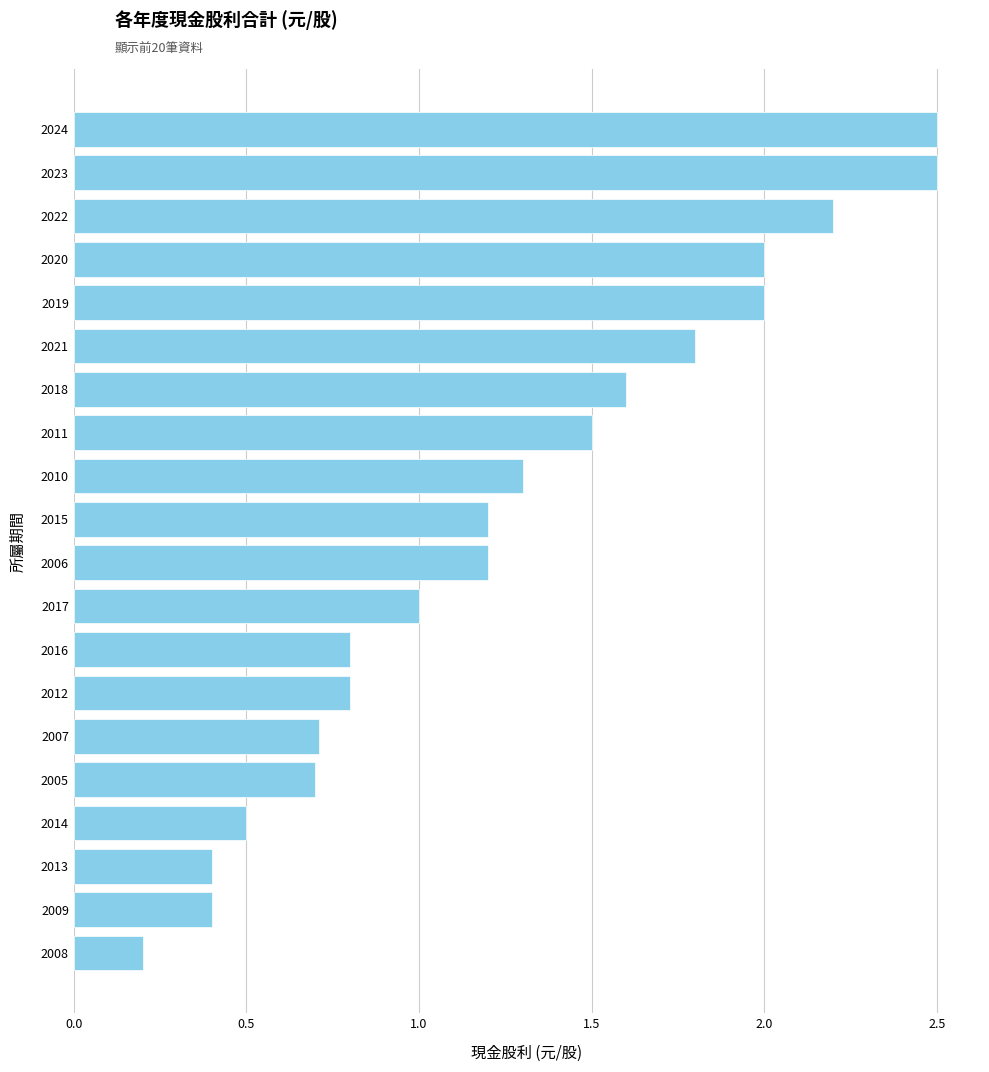

True or false: the data shows 0.1 at 2014.

False